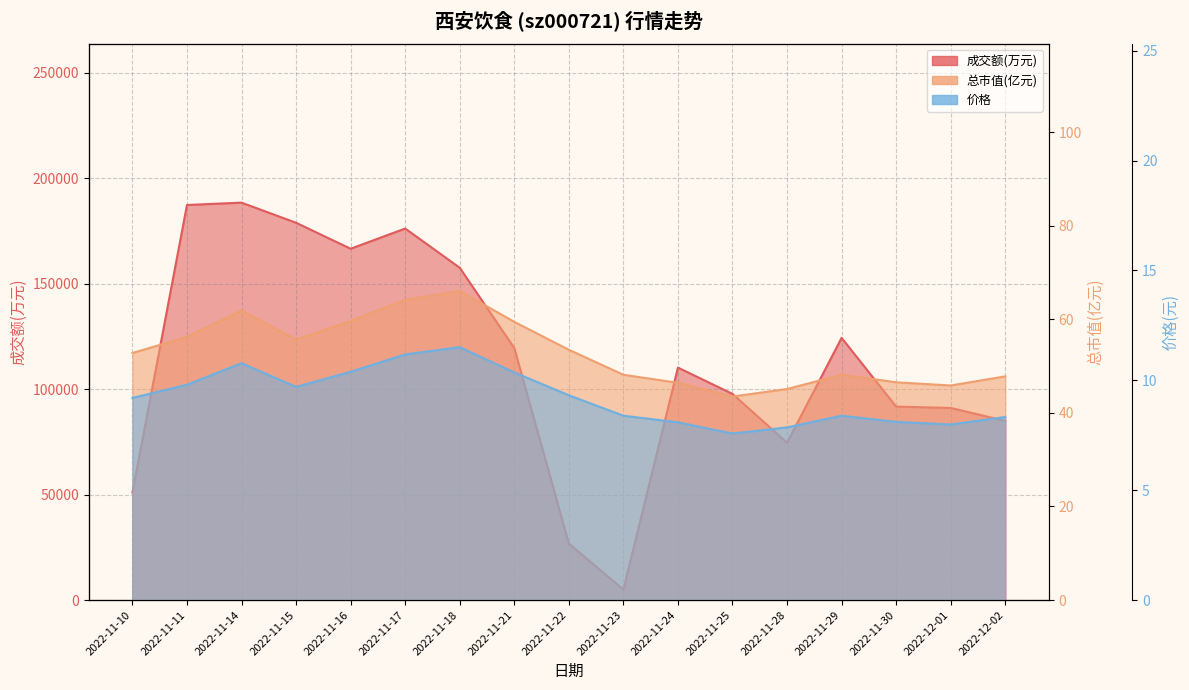

Which category has the highest value in the 价格 series?

2022-11-18